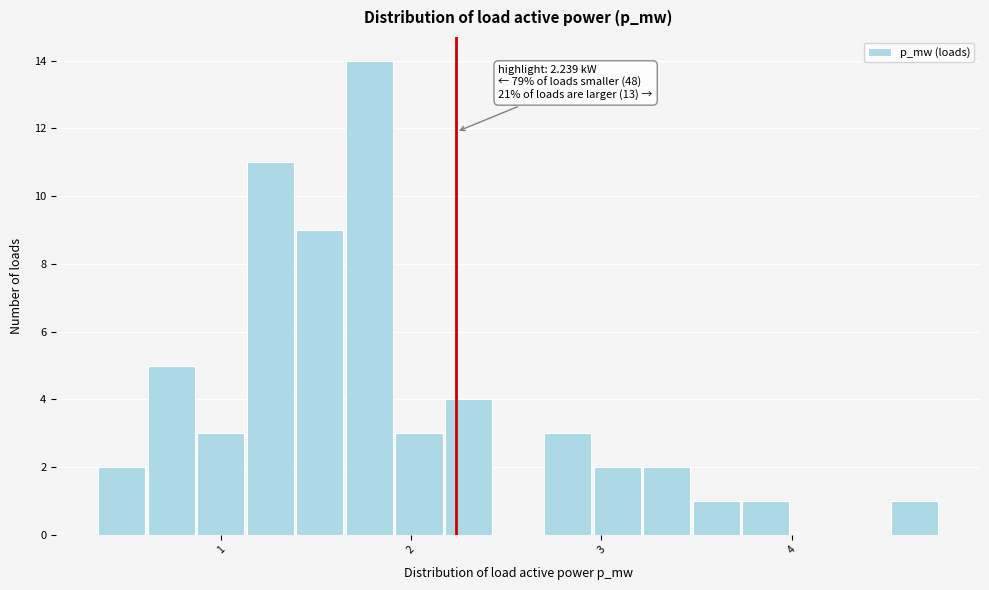

Around what value on the x-axis is the tallest bar? Give the approximate position of its centre, as read against the axis.

1.8